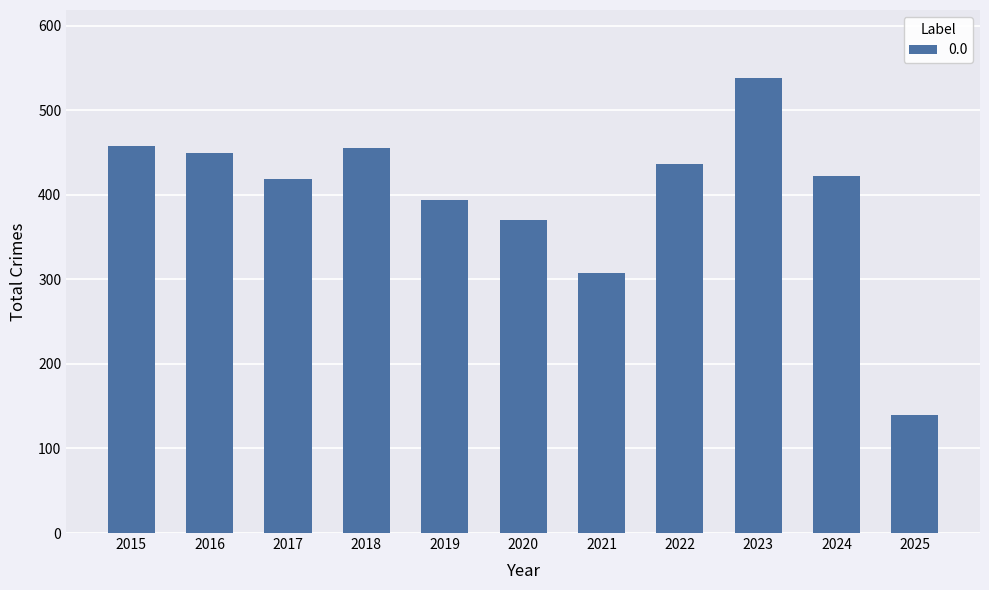

What is the ratio of the value at 2016 to the value at 2025?

3.2